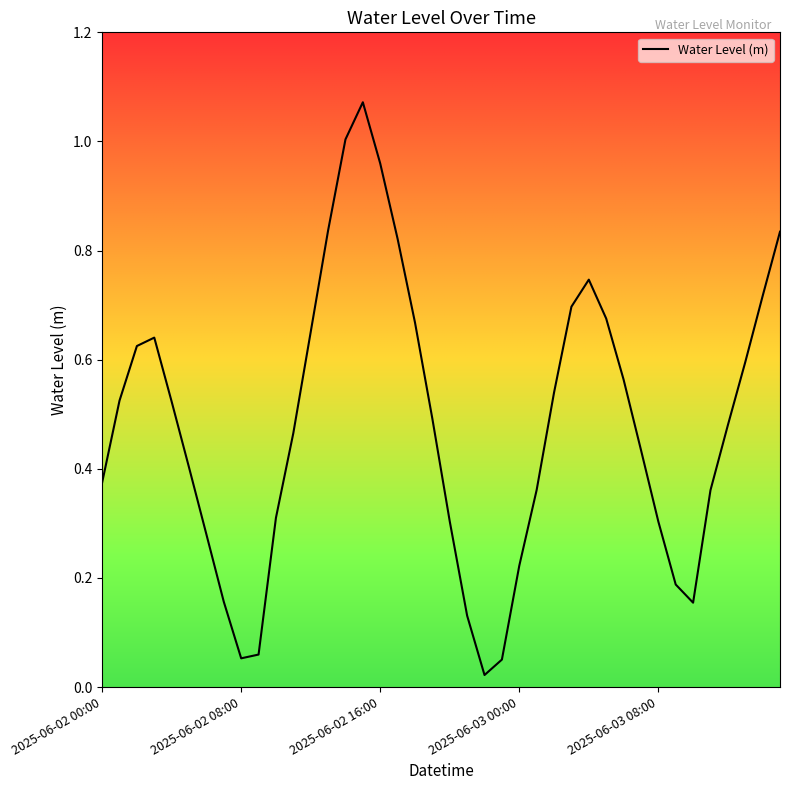

List the labels in order of value, smallest first.

22, 23, 8, 9, 21, 34, 7, 33, 24, 6, 32, 20, 10, 35, 25, 2025-06-02 00:00, 5, 31, 11, 36, 19, 2025-06-03 08:00, 2025-06-02 08:00, 26, 30, 37, 2025-06-02 16:00, 2025-06-03 00:00, 12, 18, 29, 27, 38, 28, 17, 39, 13, 16, 14, 15